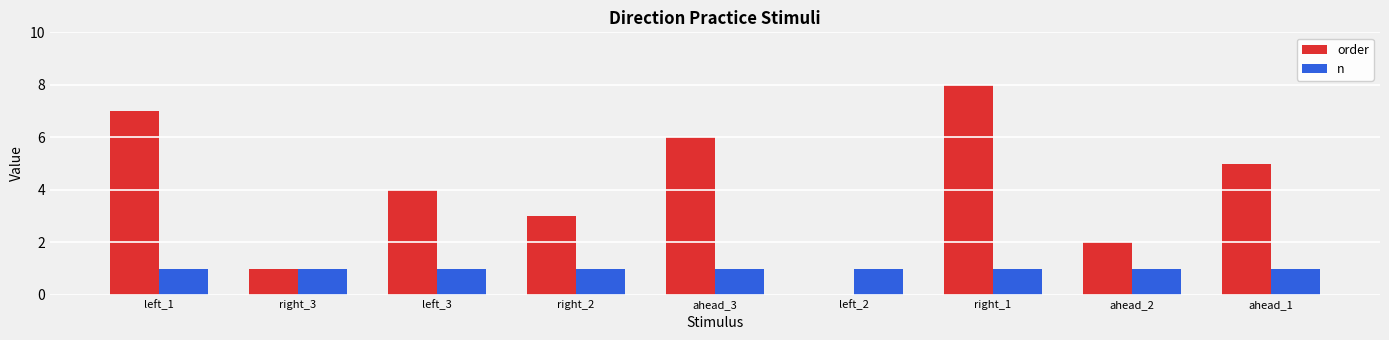

At which label does order reach its peak?

right_1